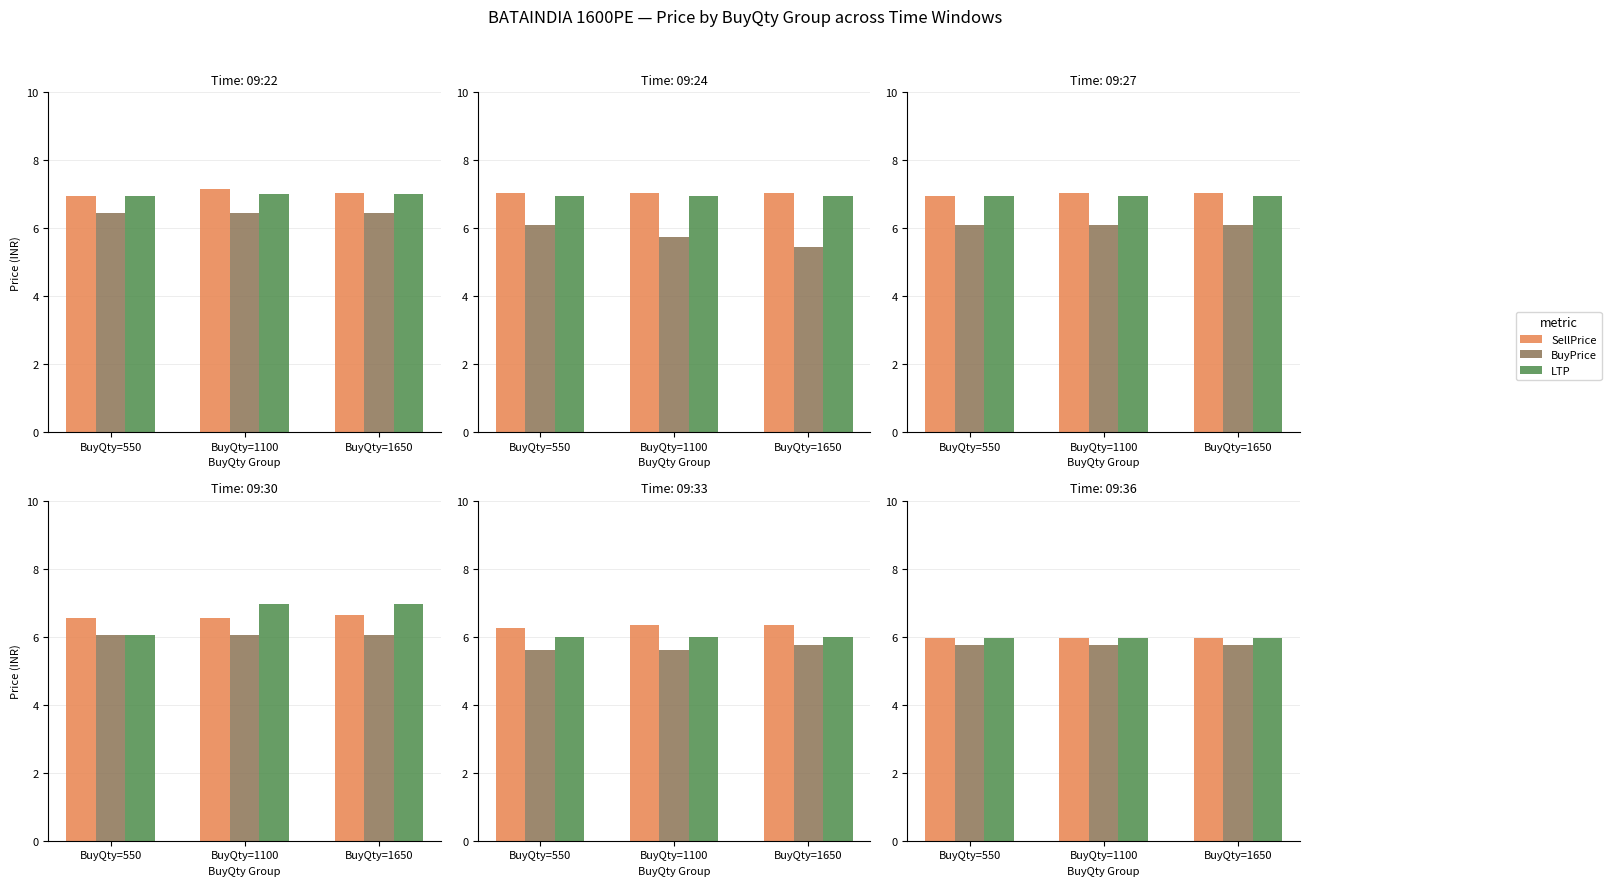

The LTP series shows 8.6 at BuyQty=1100. True or false?

False